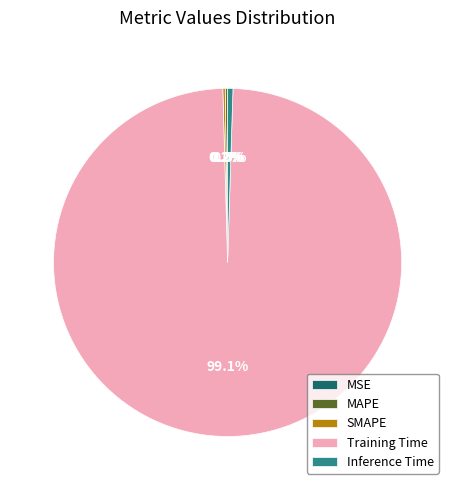

Does any single category account for the majority?

Yes